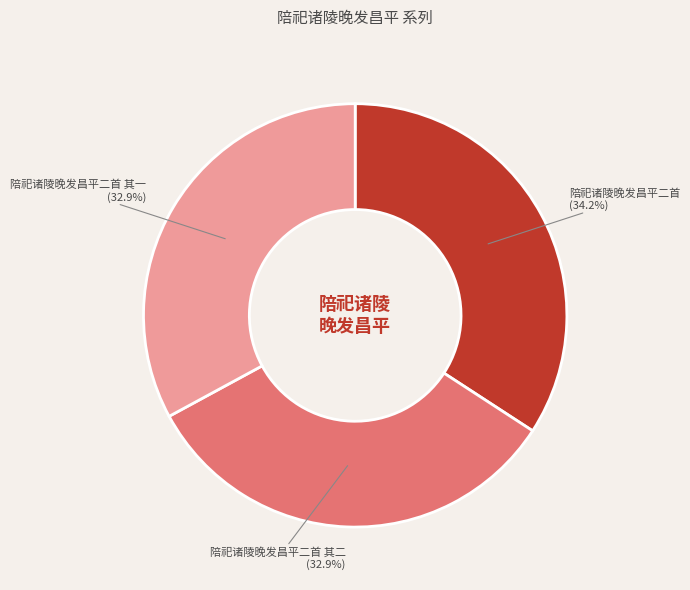

Count the number of slices in the pie.

3